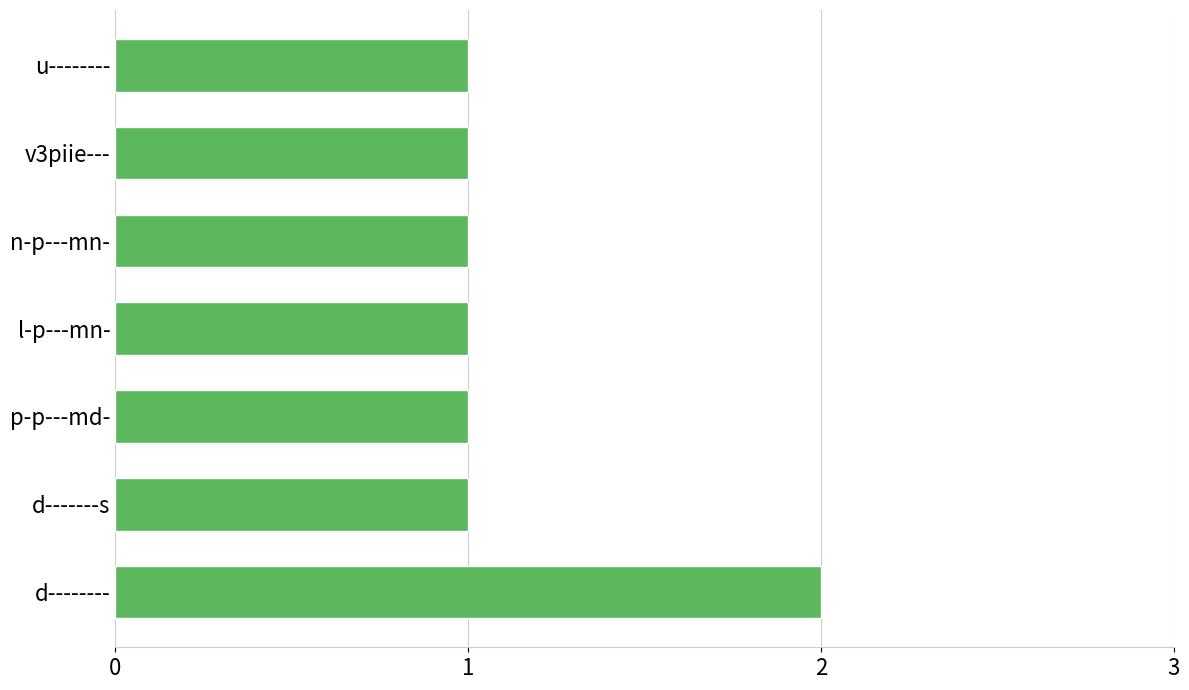

True or false: the data shows 1 at d-------s.

True